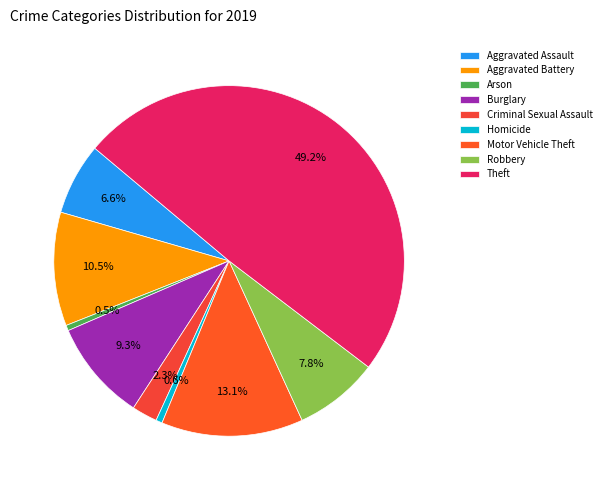

Is it true that Theft is 36% of the pie?

False